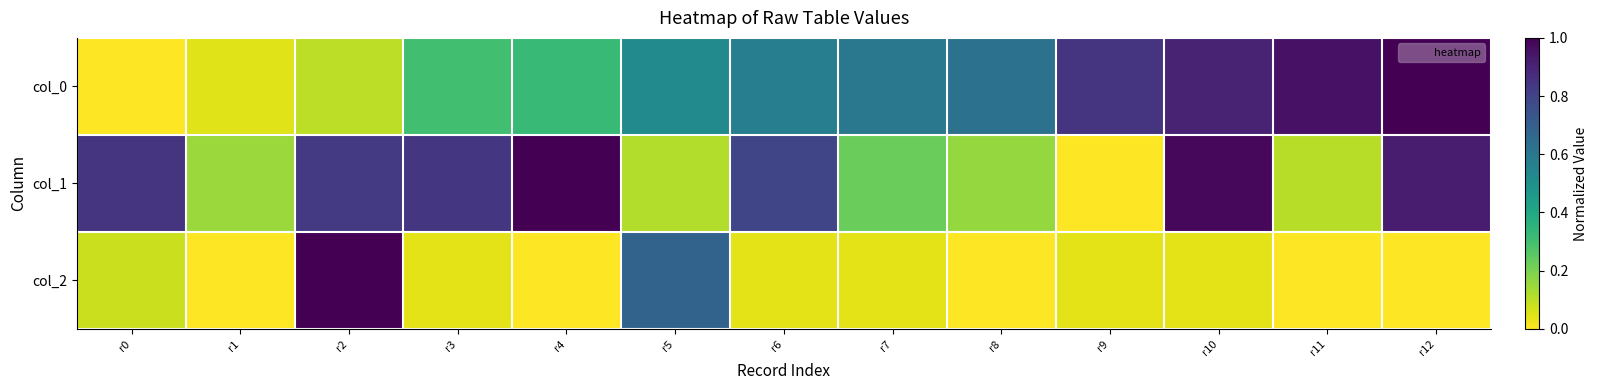

Reading right to left, extract all data points from this chart.

col_0: r12=1.0	r11=1.0	r10=0.9	r9=0.8	r8=0.6	r7=0.6	r6=0.6	r5=0.5	r4=0.3	r3=0.3	r2=0.1	r1=0.0	r0=0.0
col_1: r12=0.9	r11=0.1	r10=1.0	r9=0.0	r8=0.2	r7=0.2	r6=0.8	r5=0.1	r4=1.0	r3=0.8	r2=0.8	r1=0.1	r0=0.8
col_2: r12=0.0	r11=0.0	r10=0.0	r9=0.0	r8=0.0	r7=0.0	r6=0.0	r5=0.7	r4=0.0	r3=0.0	r2=1.0	r1=0.0	r0=0.1